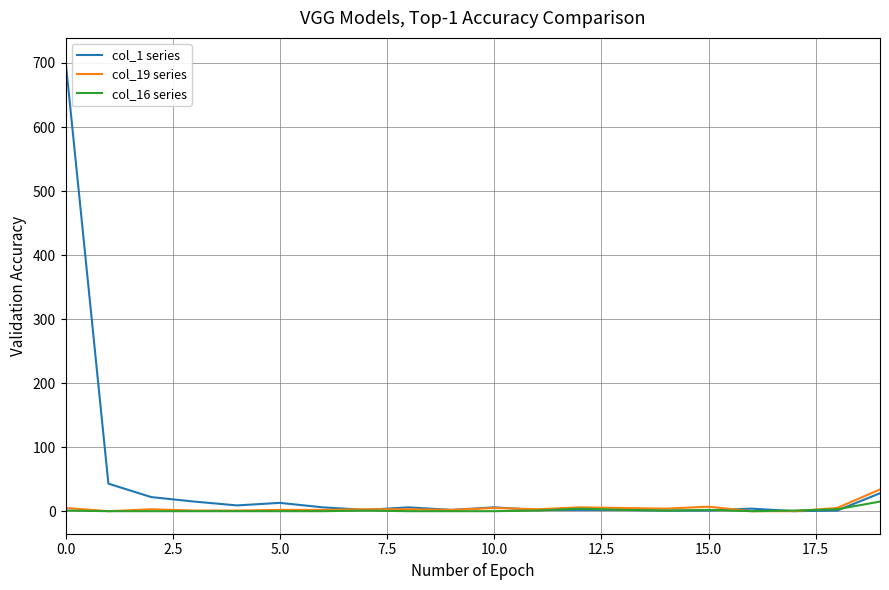

How many series are shown in this chart?

3